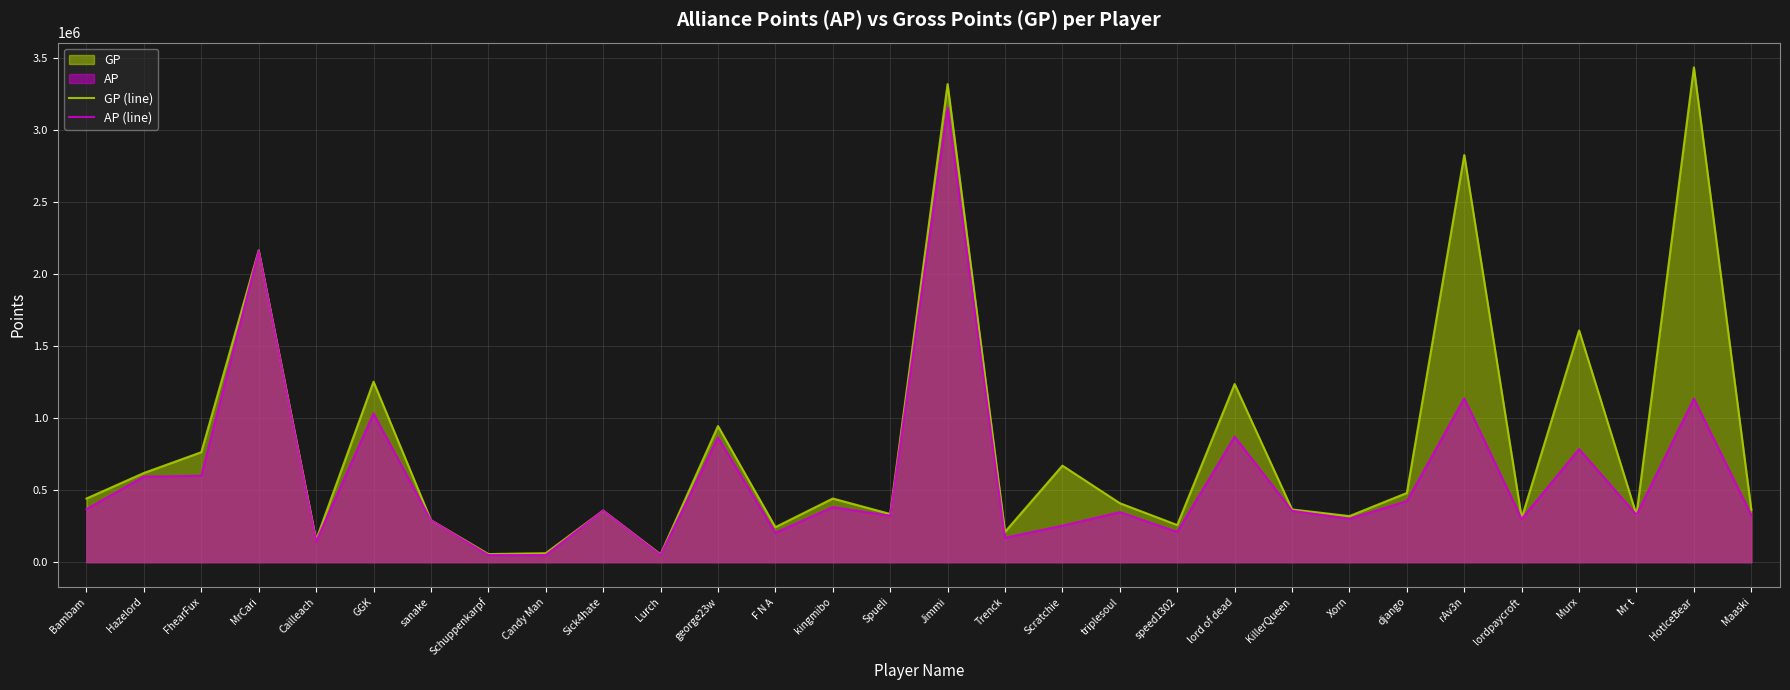

What is the maximum value shown in the chart?

3435876